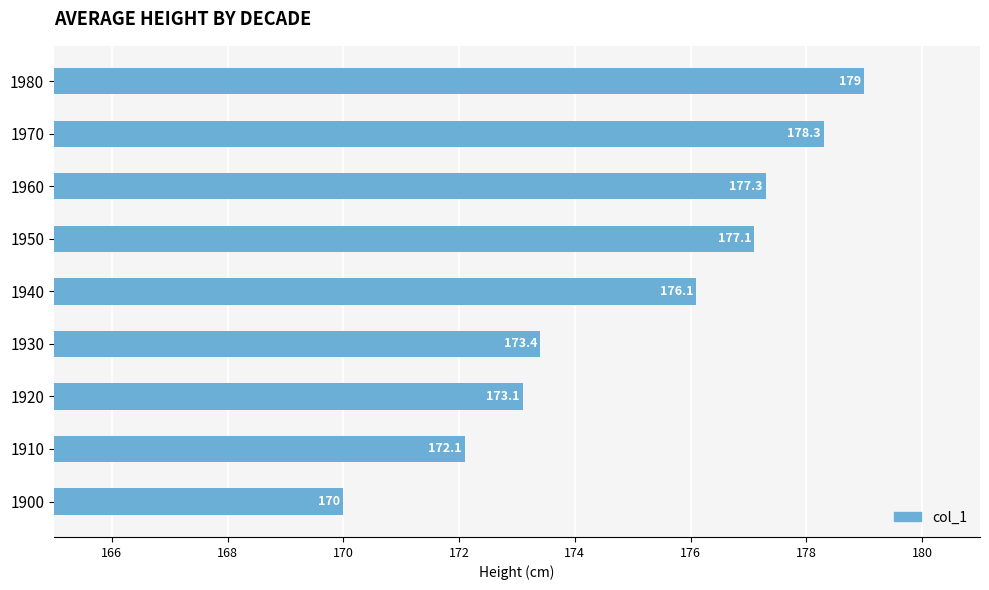

What is the change in value from 1910 to 1930?

+1.3